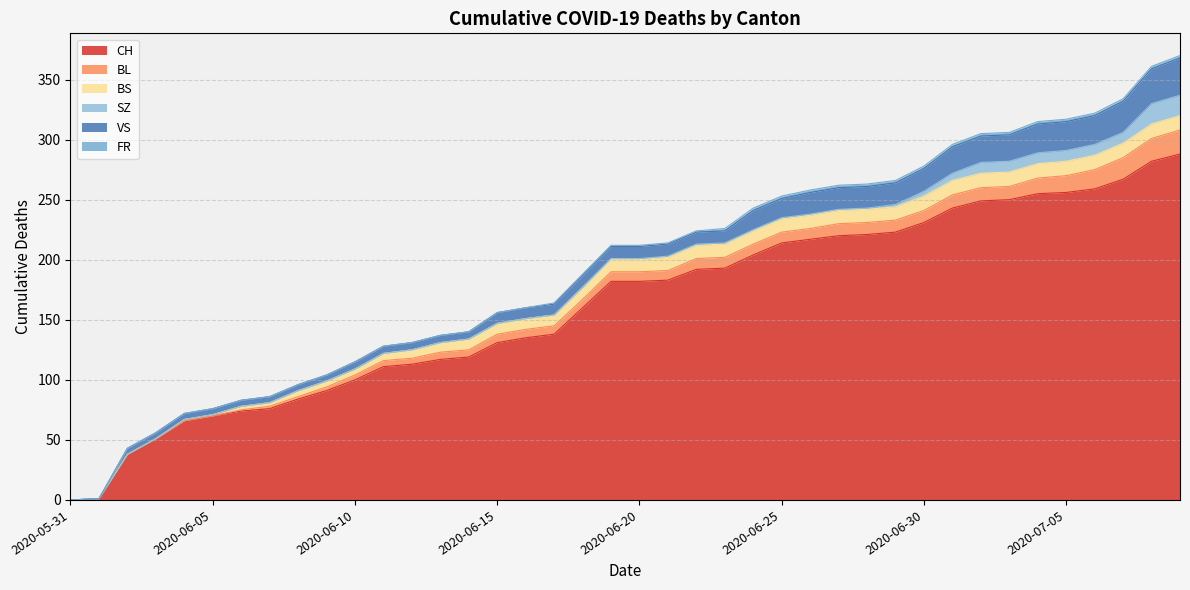

What are all the series names shown in the legend?

CH, BL, BS, SZ, VS, FR